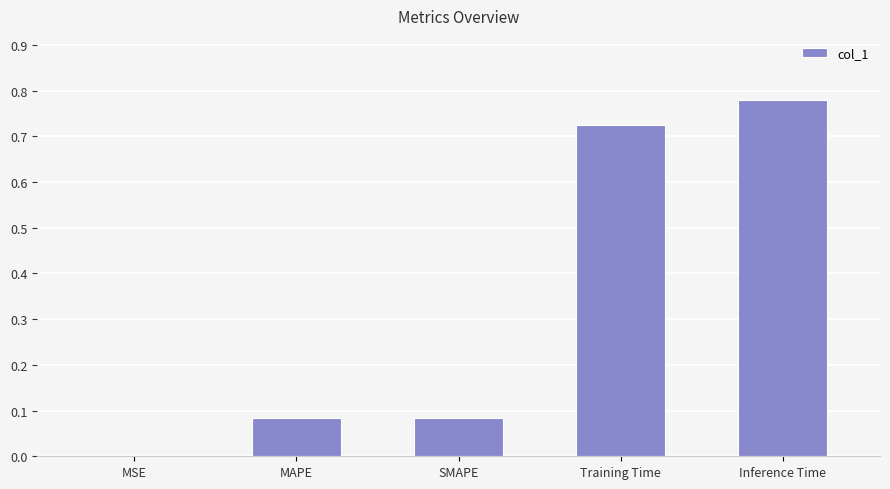

The value at Inference Time is 1.4. True or false?

False